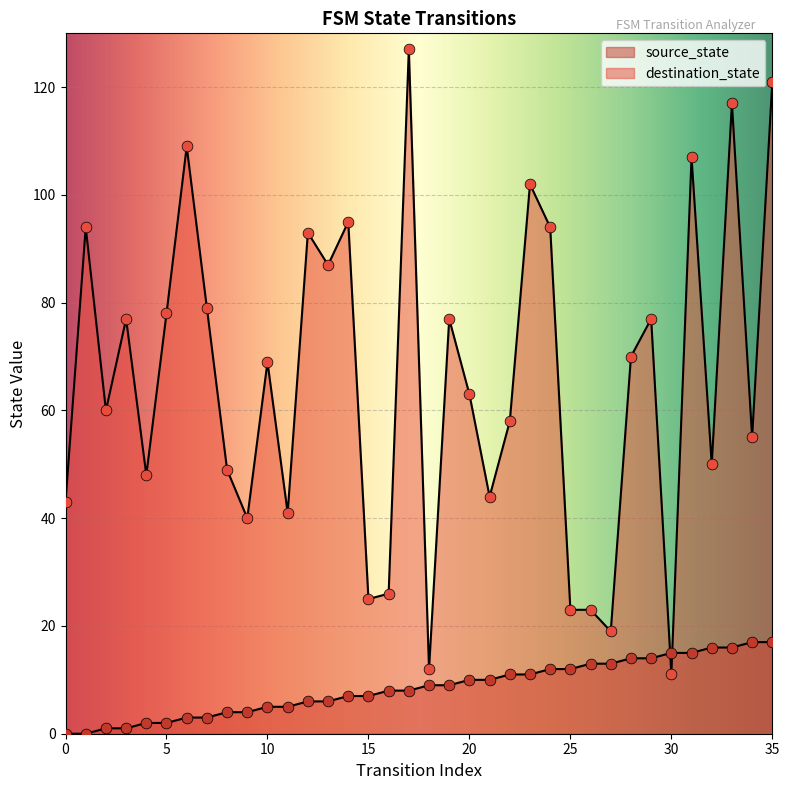

Which series has the widest spread of Y values?

destination_state